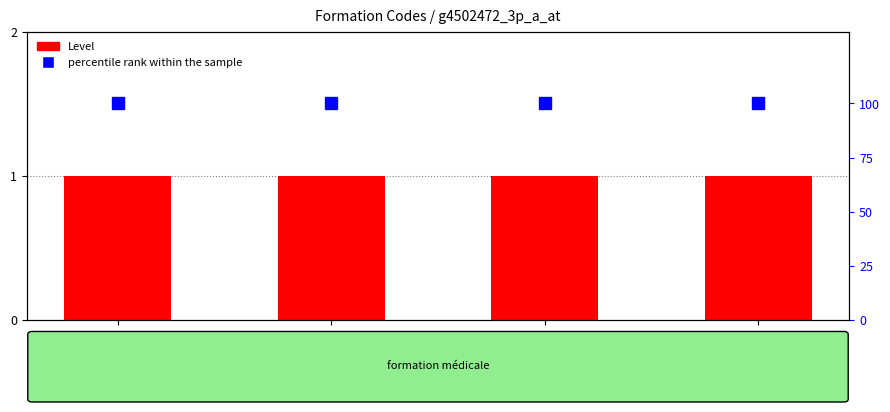

Reading left to right, extract all data points from this chart.

Level: 1	1	1	1
percentile rank within the sample: 100	100	100	100